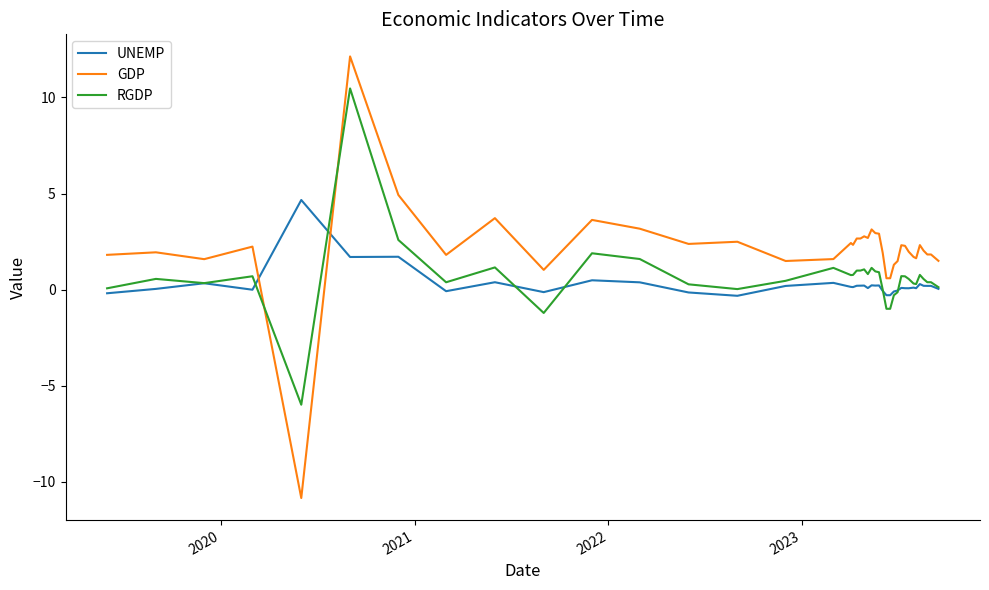

What are all the series names shown in the legend?

UNEMP, GDP, RGDP